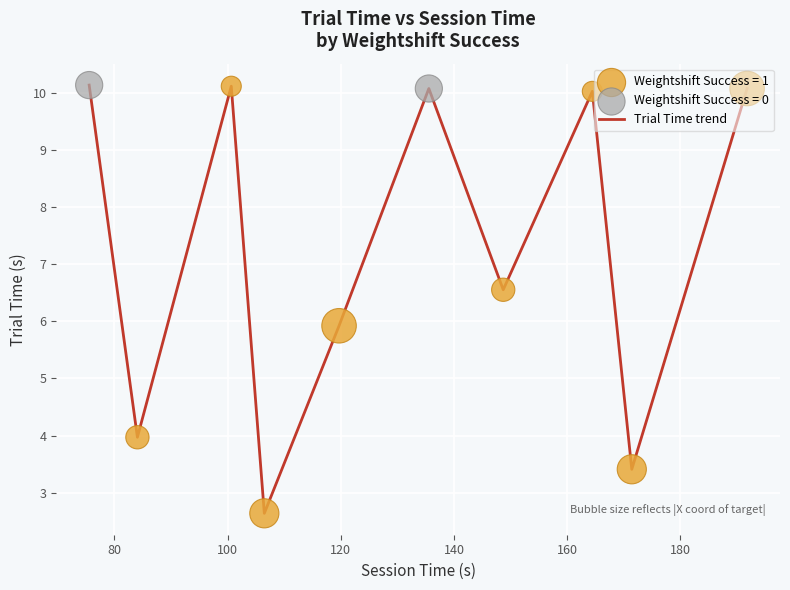

What is the difference between the maximum and minimum values?

7.5